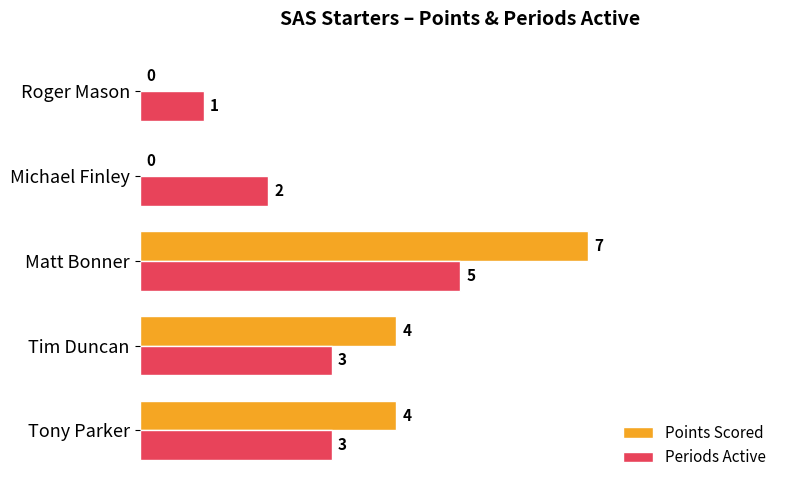

Count the Periods Active values in the range 2 to 3.

3